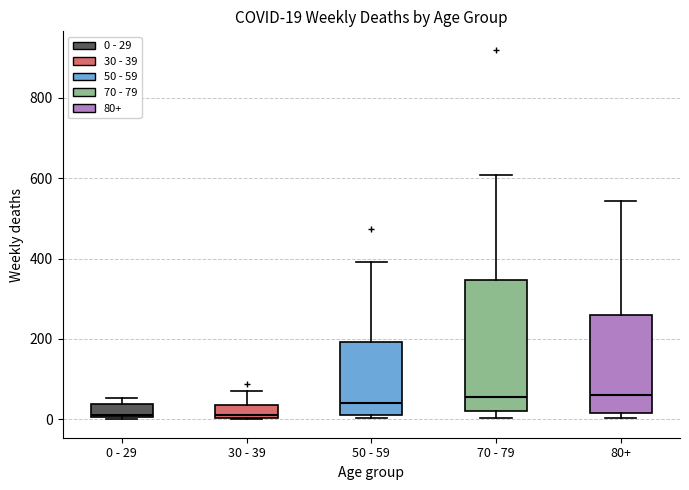

Which box is the tallest, from its lower edge to its upper edge?

70 - 79